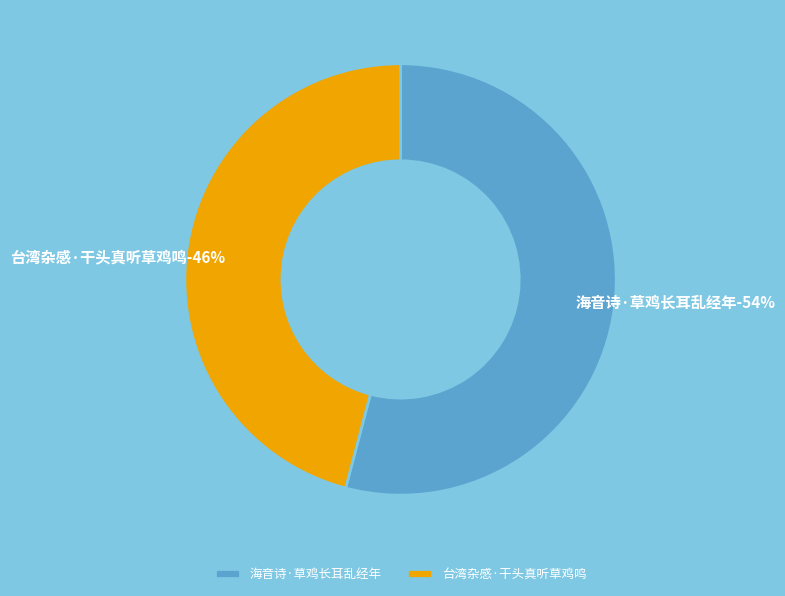

To the nearest percent, what is the difference between the largest and smallest slice percentages?

8%